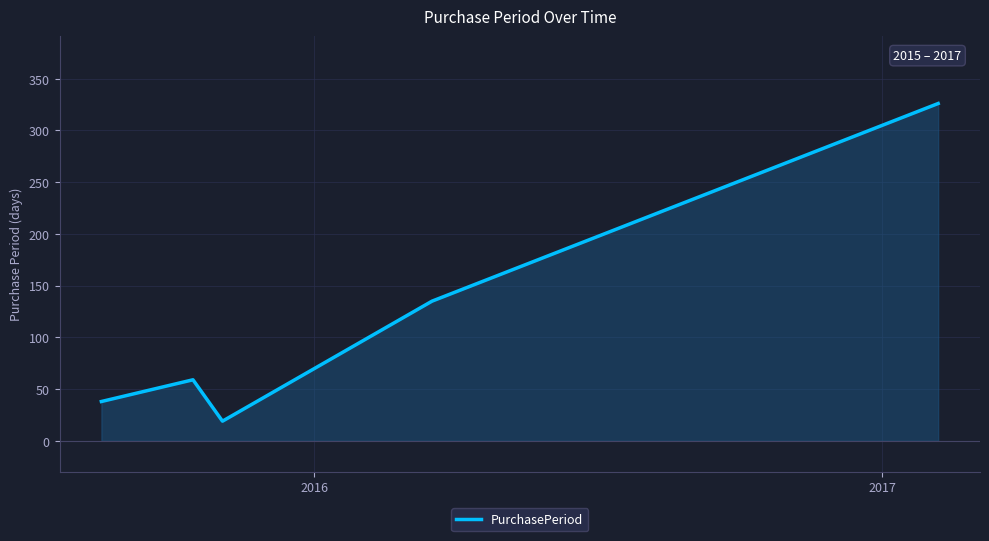

How many lines are shown in the chart?

1